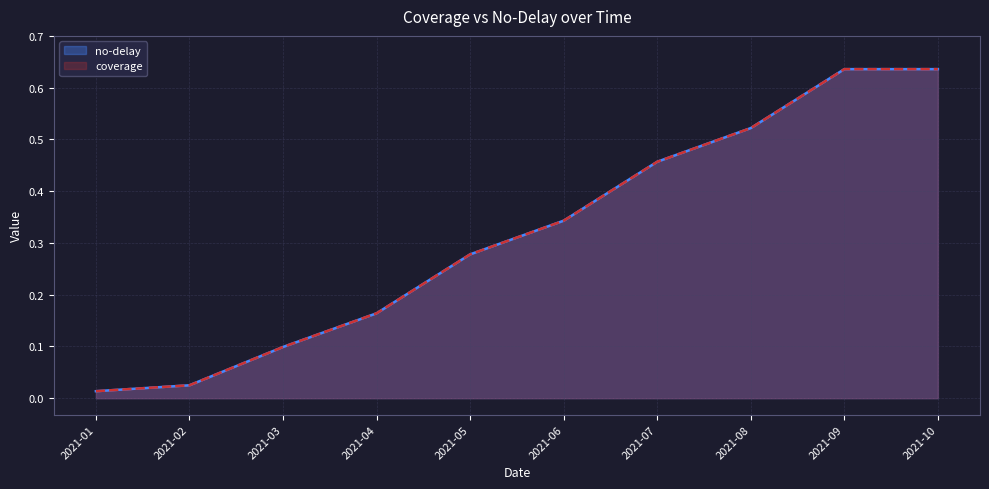

Which label corresponds to the largest value in the chart?

2021-09